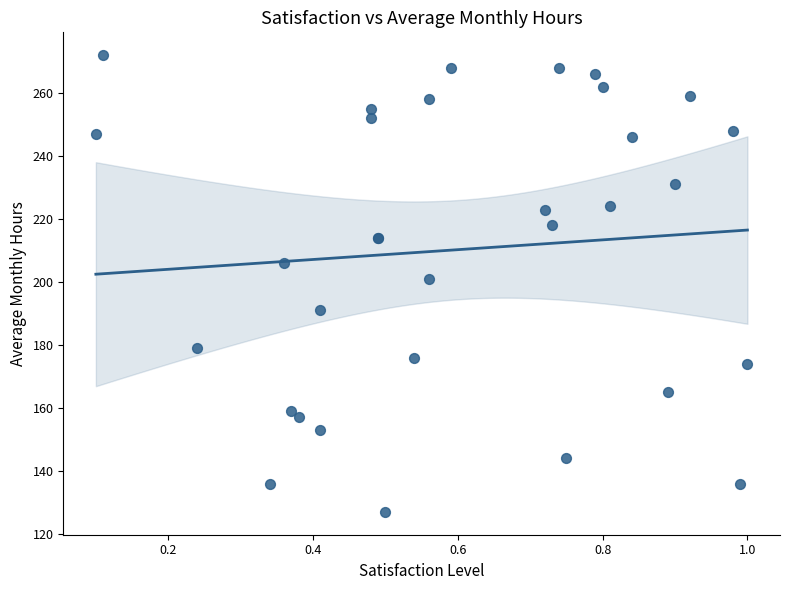

What Y value in the scatter plot is closest to 199?

201